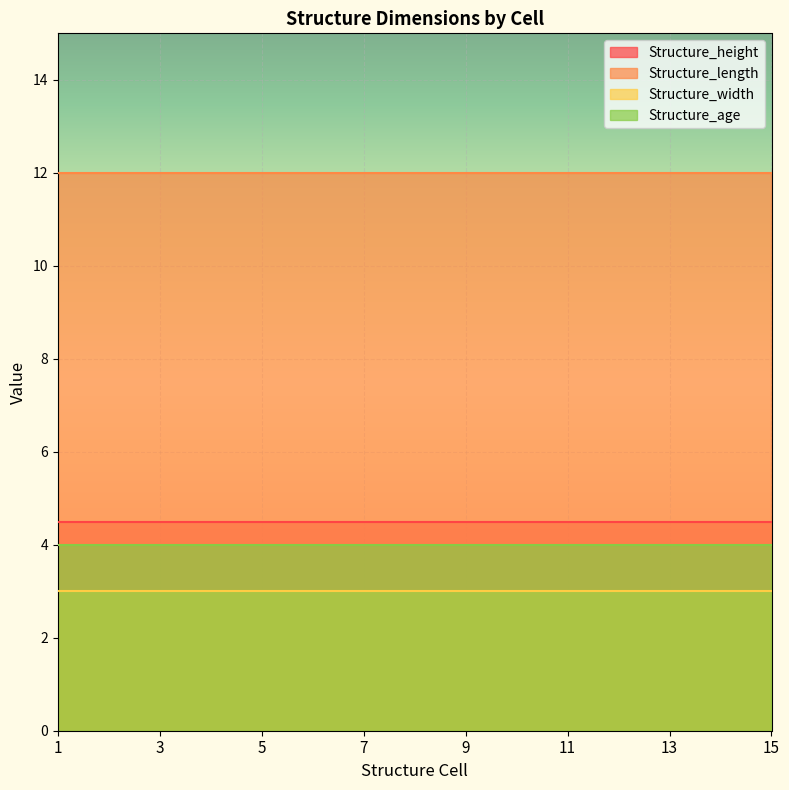

What is the smallest value displayed?

3.0